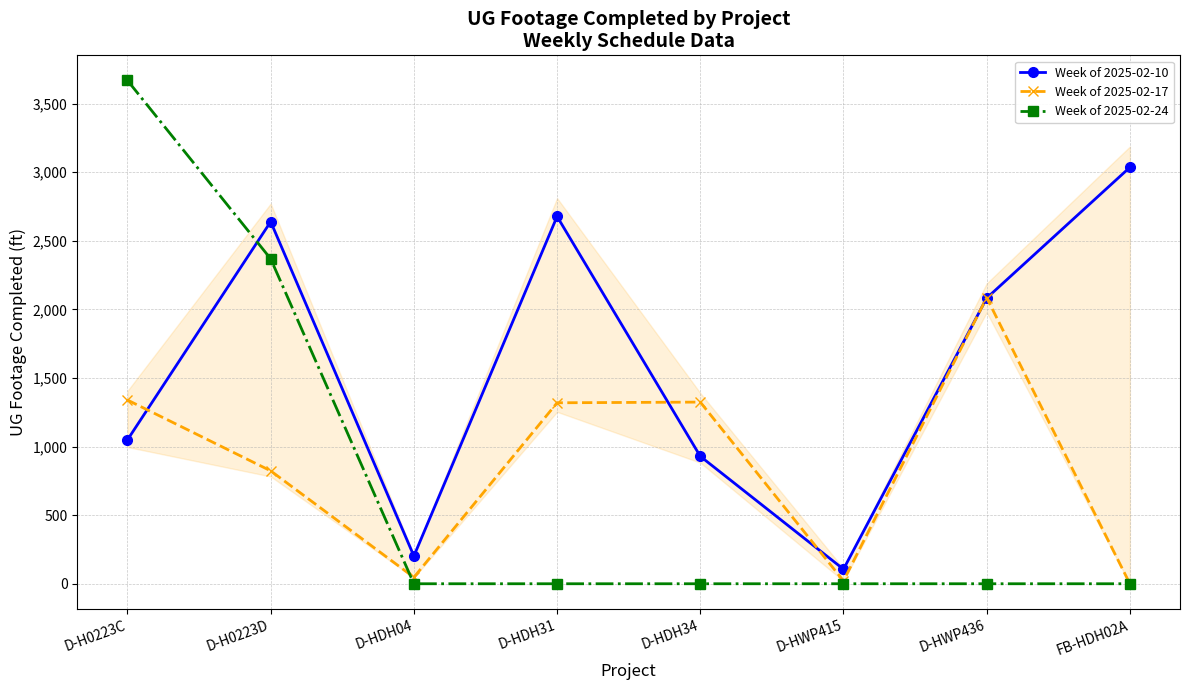

Which series changed the most between D-H0223D and D-HWP415?

Week of 2025-02-10